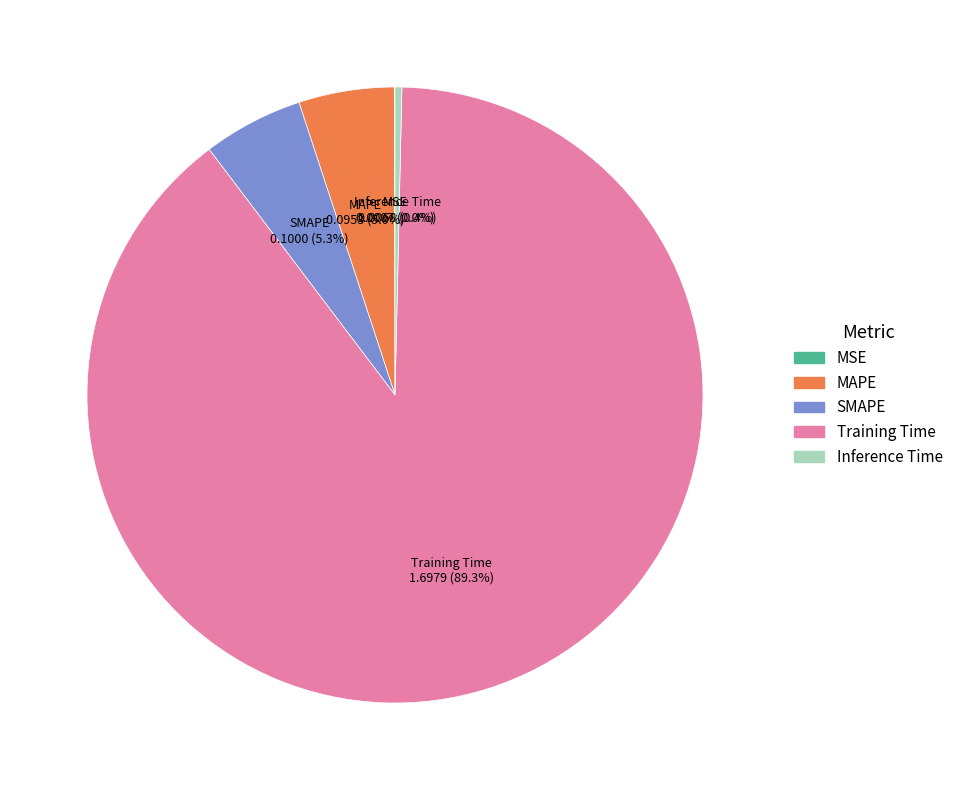

Which category has the biggest portion of the pie?

Training Time